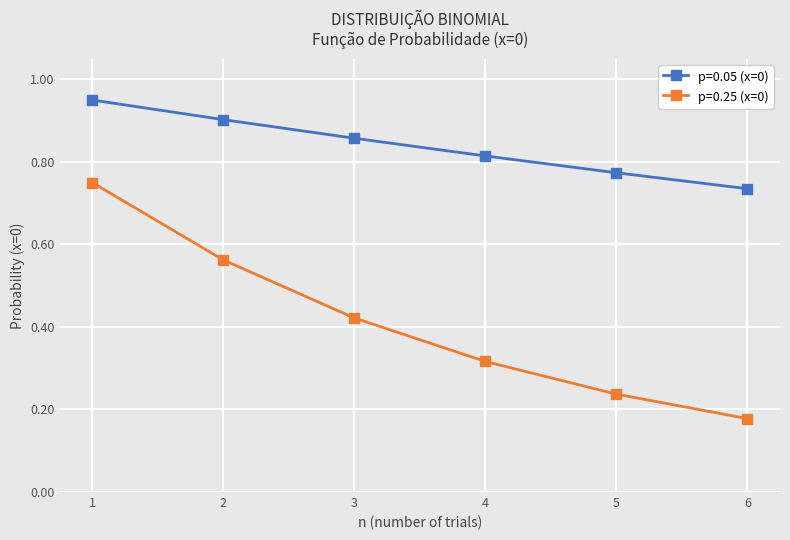

Which series has the largest total across all categories?

p=0.05 (x=0)